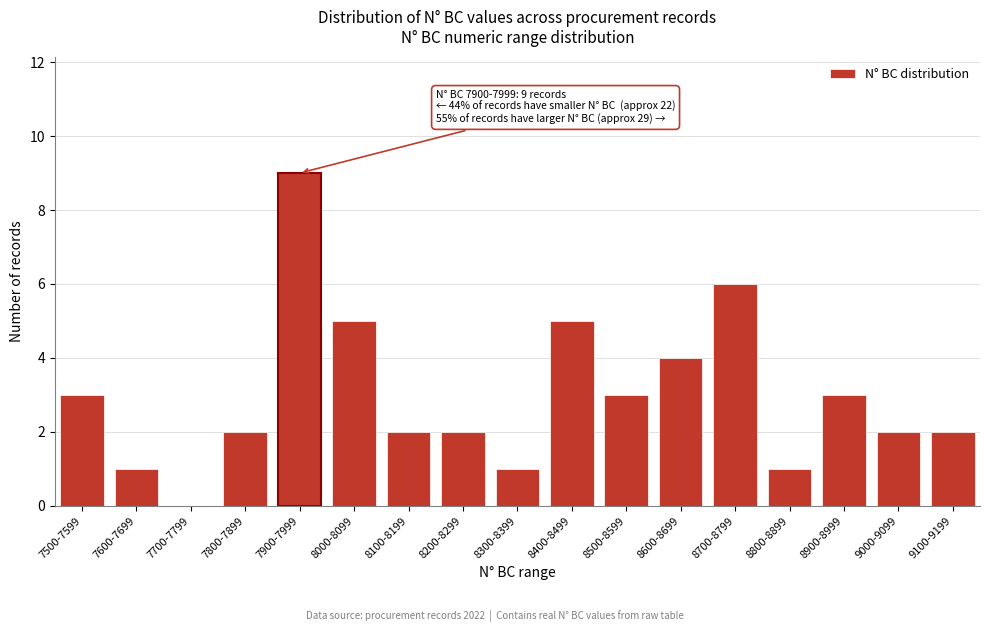

Reading left to right, extract all data points from this chart.

7500-7599=3	7600-7699=1	7700-7799=0	7800-7899=2	7900-7999=9	8000-8099=5	8100-8199=2	8200-8299=2	8300-8399=1	8400-8499=5	8500-8599=3	8600-8699=4	8700-8799=6	8800-8899=1	8900-8999=3	9000-9099=2	9100-9199=2